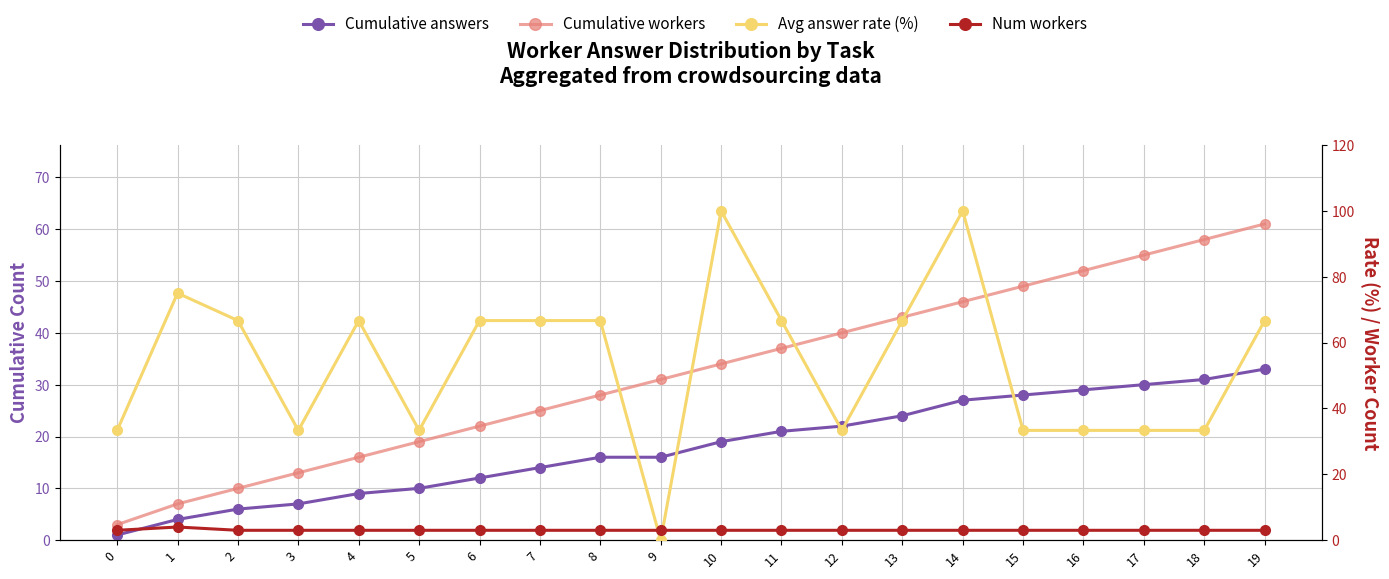

What is the sum of the Cumulative workers values at 15 and 12?

89.0